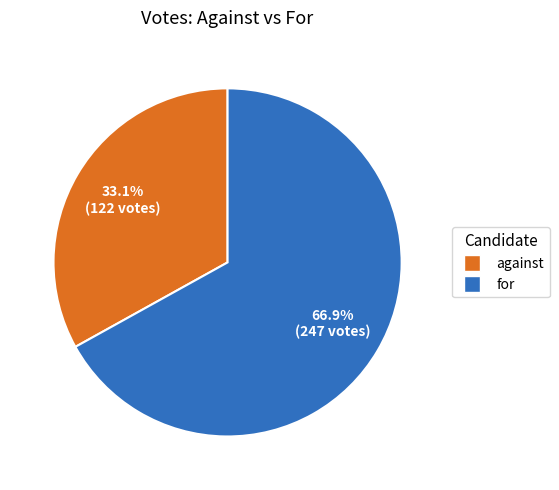

Which slice is the smallest?

against